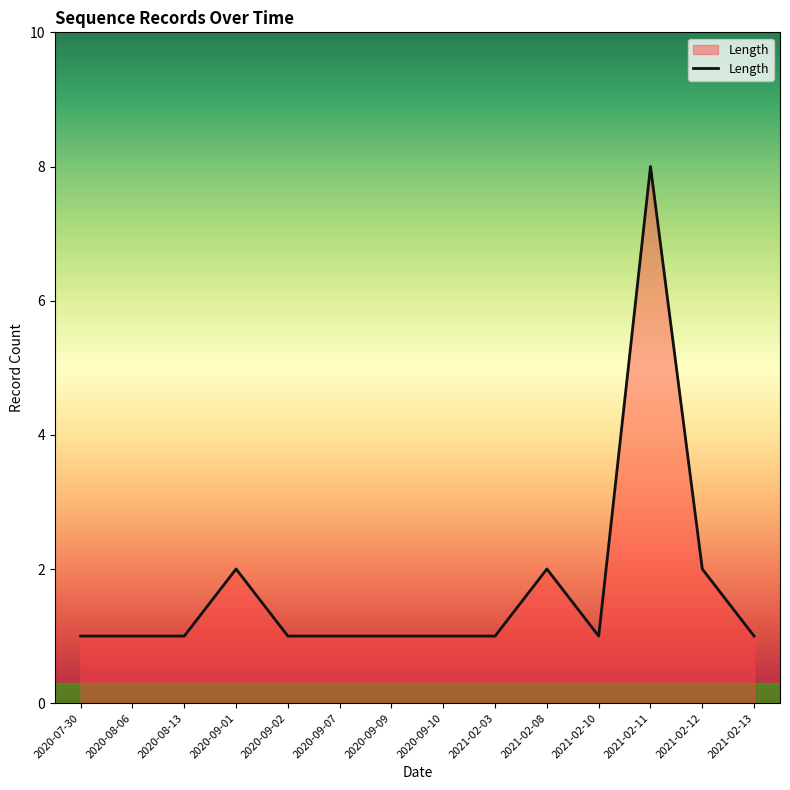

Which category has the highest value across all series?

2021-02-11